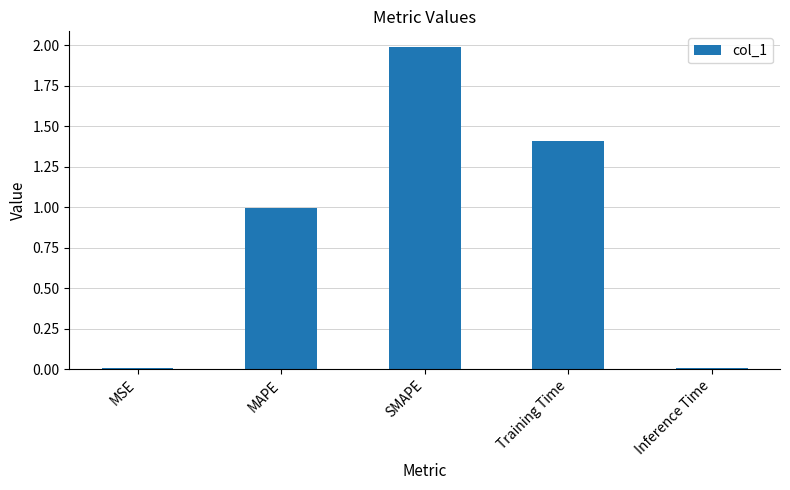

Is it true that the value at MSE is 0.0?

True